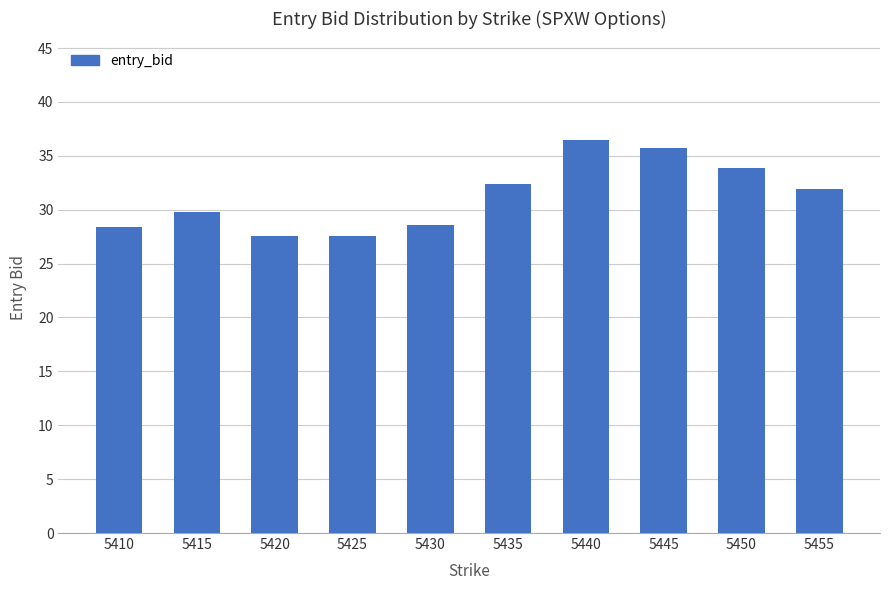

What is the greatest value displayed?

36.5